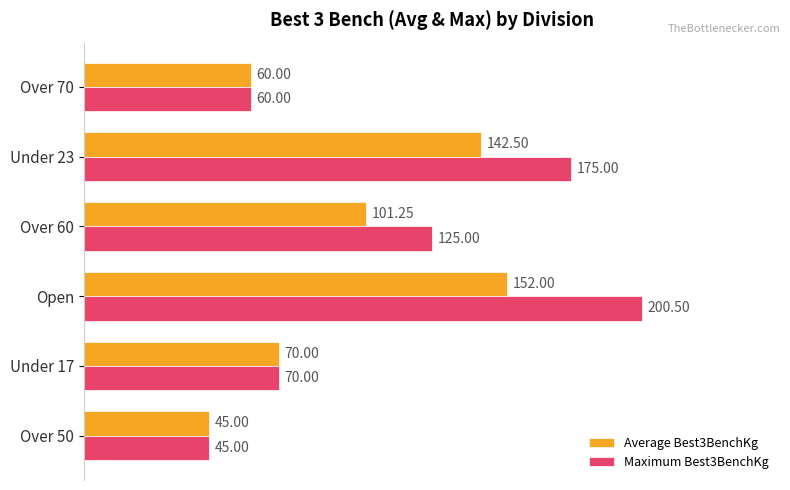

Is the value of Maximum Best3BenchKg at Under 17 greater than the value of Average Best3BenchKg at Under 23?

No